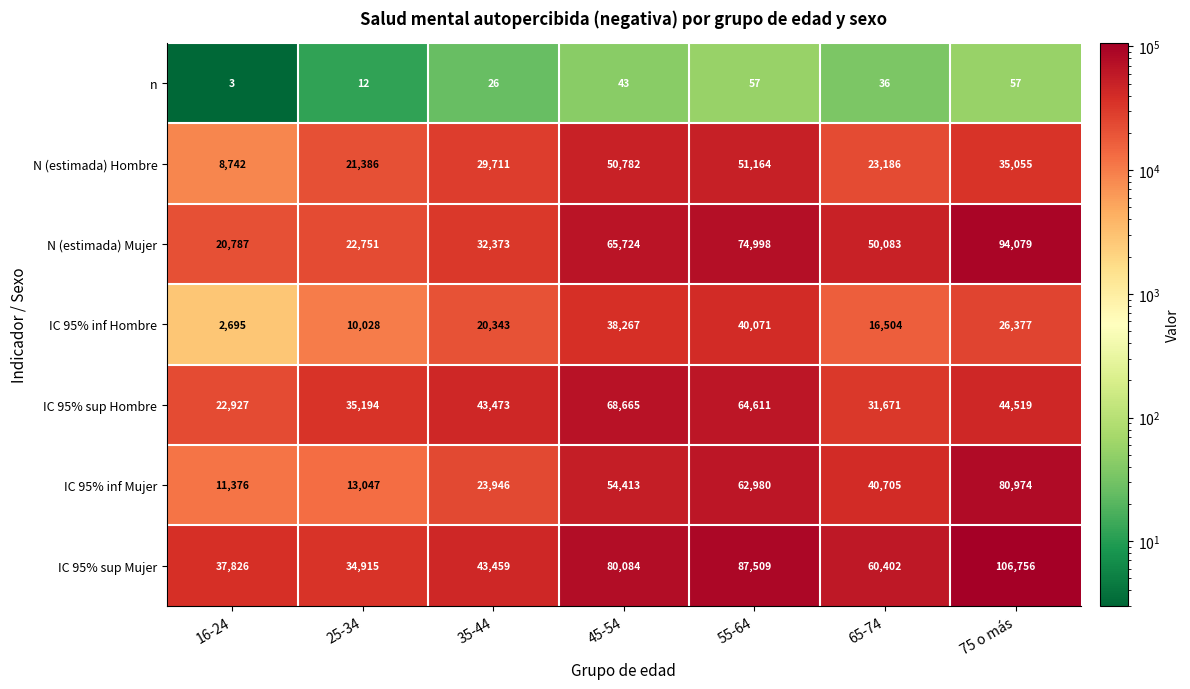

At which category is the sum across all series the highest?

75 o más